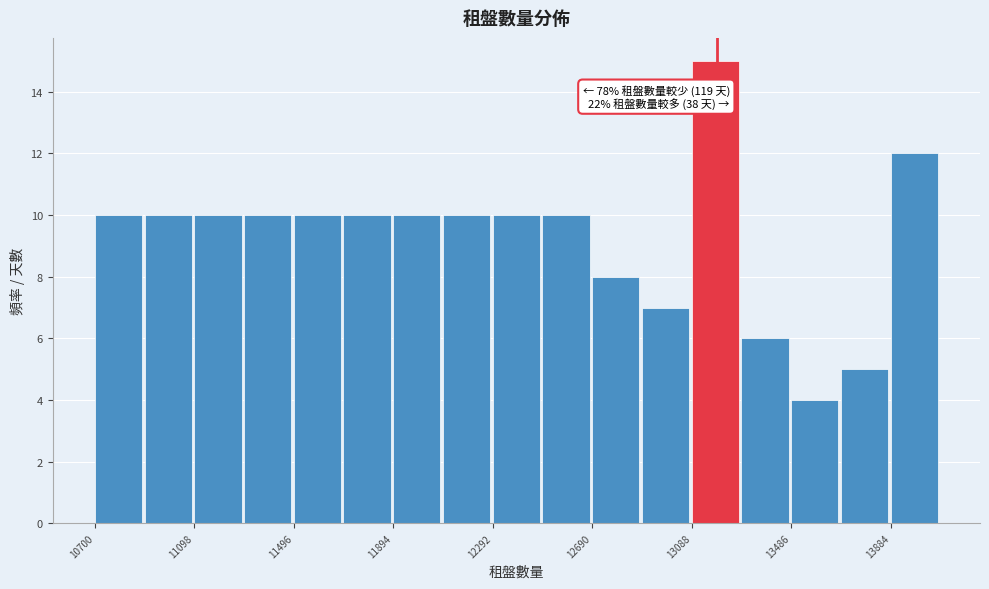

Around what value on the x-axis is the tallest bar? Give the approximate position of its centre, as read against the axis.

13200